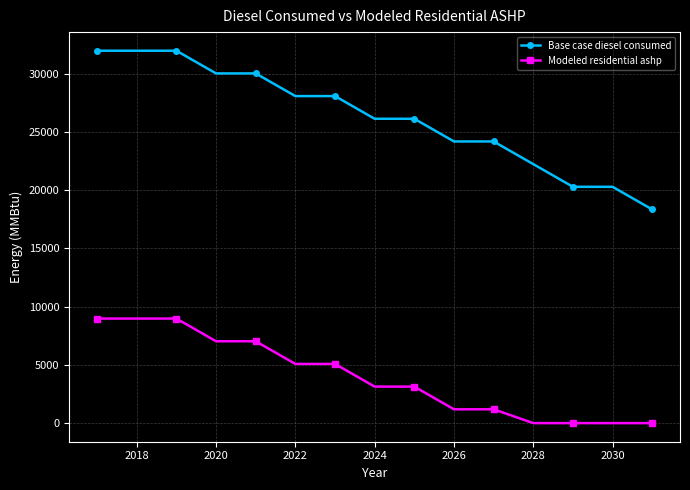

List the series in order of their overall mean, highest first.

Base case diesel consumed, Modeled residential ashp